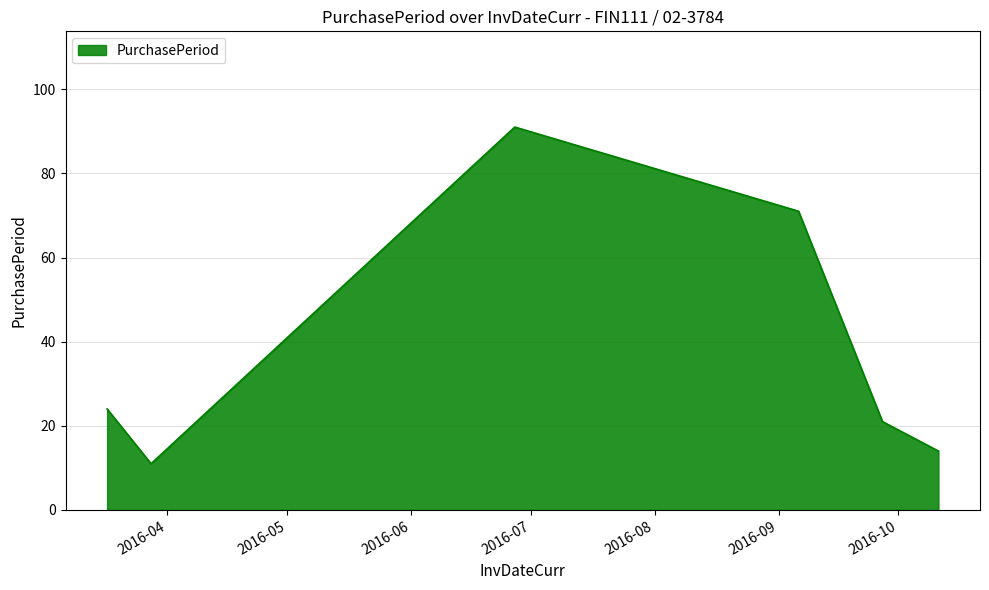

What is the maximum value shown in the chart?

91